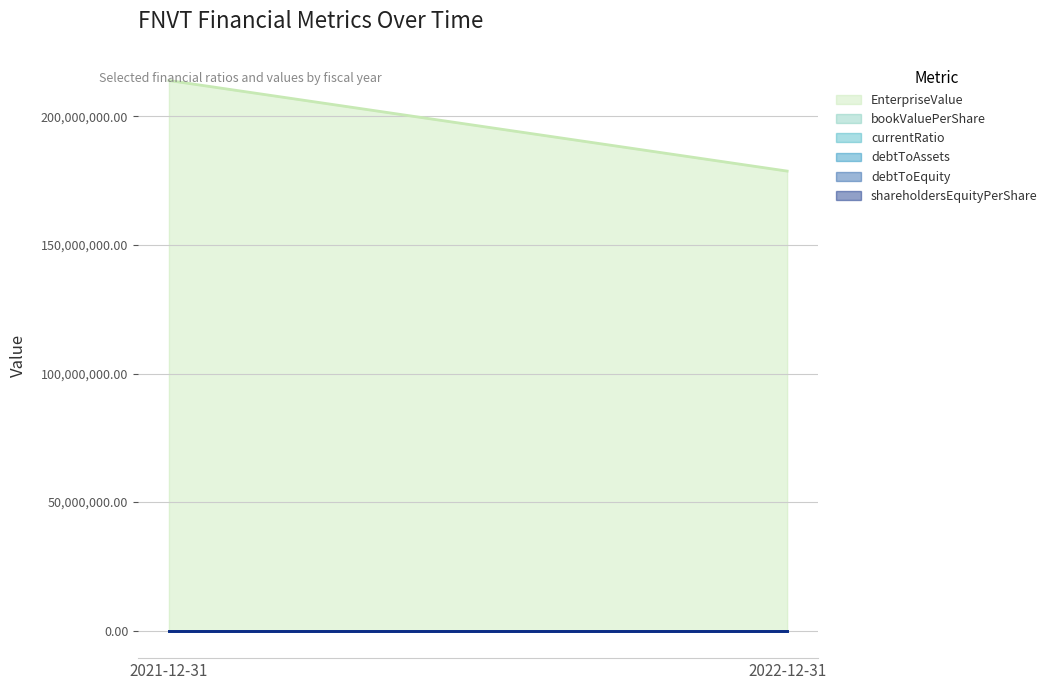

What is the difference between the maximum and minimum values in the EnterpriseValue series?

35227898.1